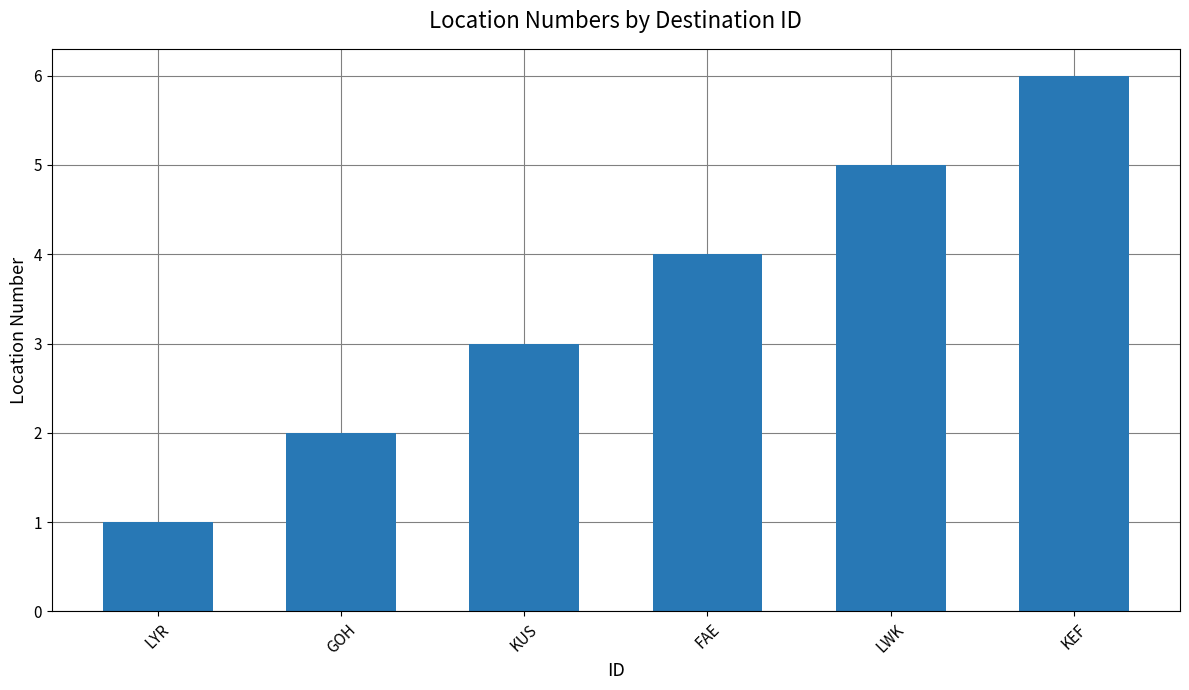

What is the smallest value displayed?

1